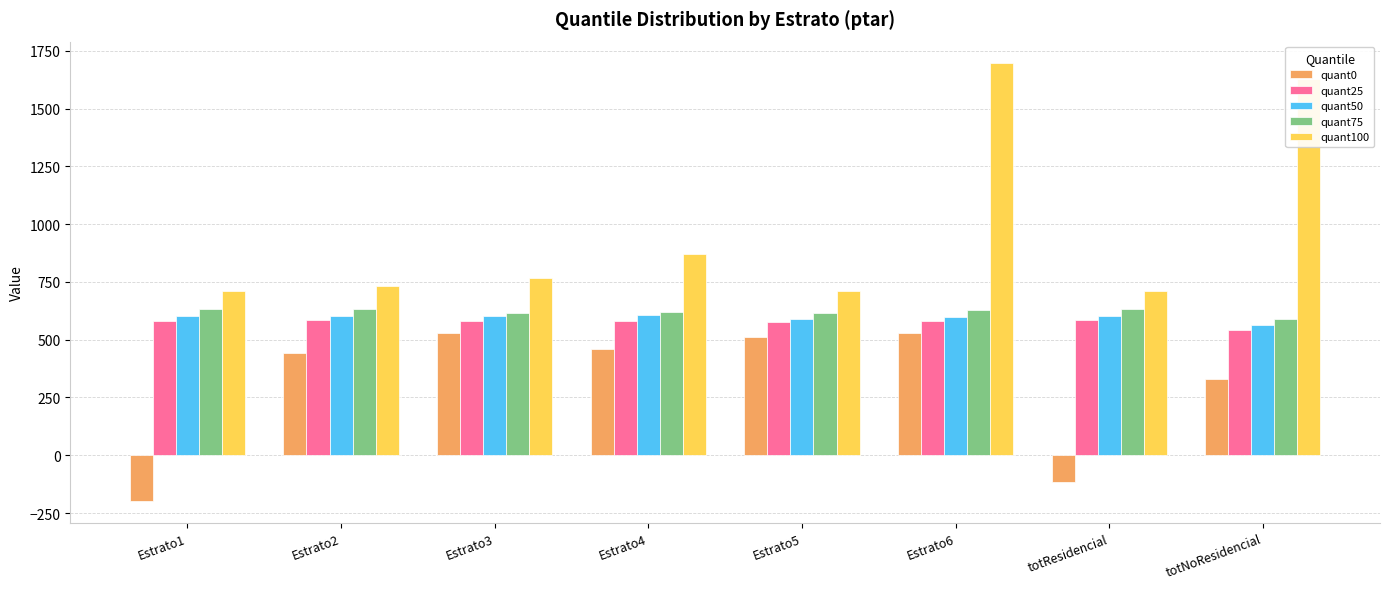

What is the maximum value for quant0?

529.6